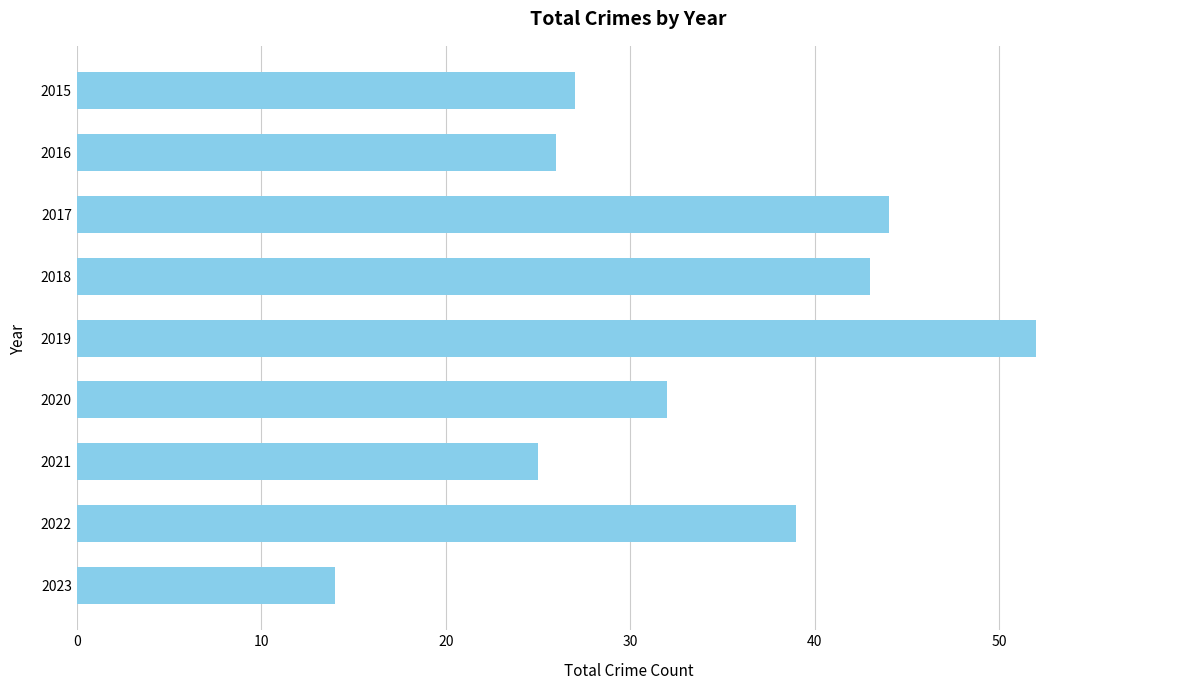

Are the bars grouped side by side (vs. stacked)?

No